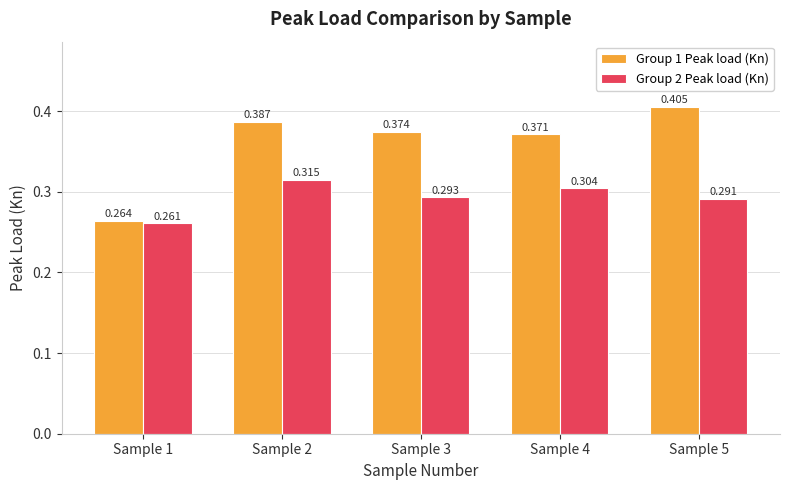

How many Group 2 Peak load (Kn) values are between 0 and 1?

5